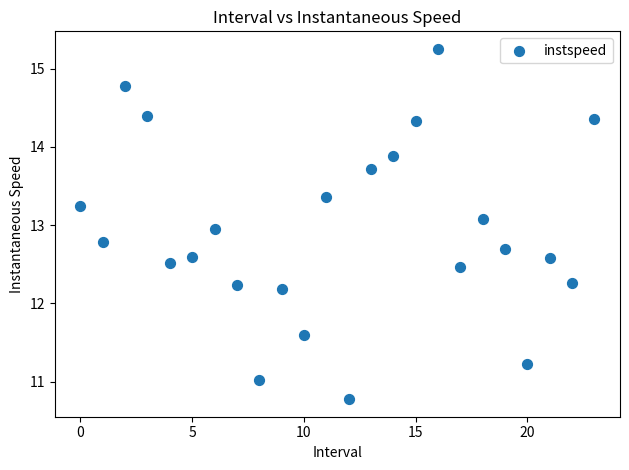

What is the range of Y values (max minus min)?

4.5